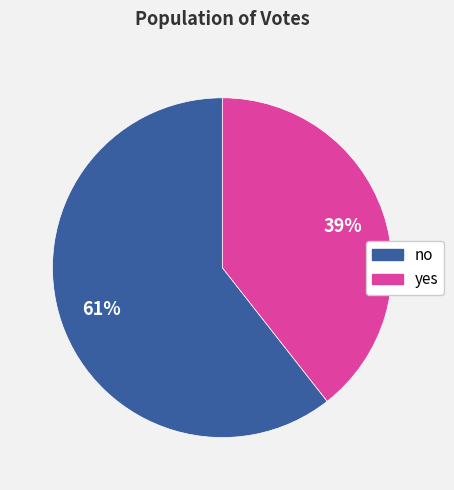

Which has a higher value, no or yes?

no